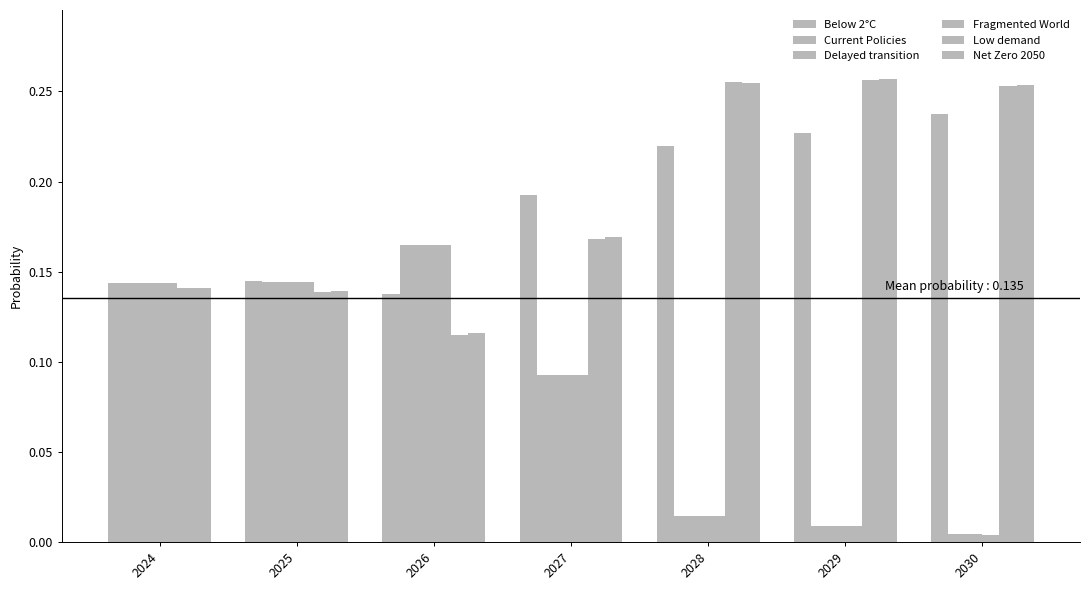

What is the total value across all series at 2030?

0.8